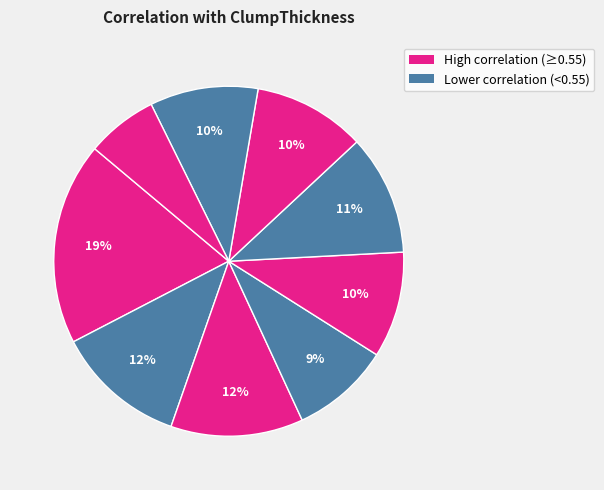

How many slices are in this pie chart?

9